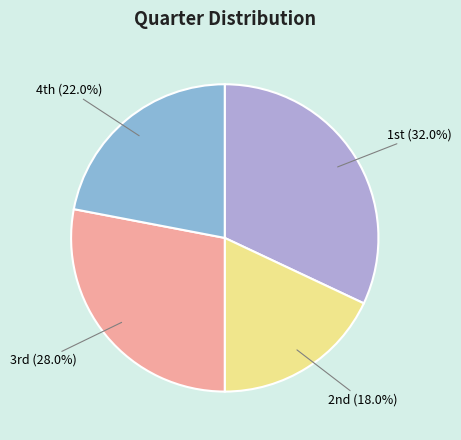

Rank the categories by value from lowest to highest.

2nd, 4th, 3rd, 1st